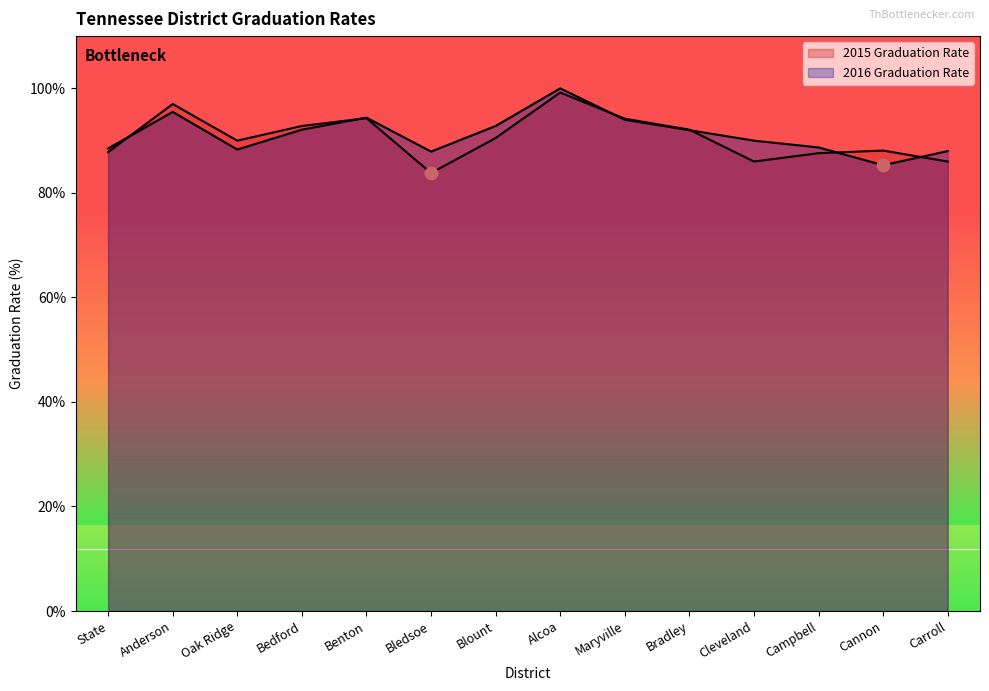

What are all the series names shown in the legend?

2015 Graduation Rate, 2016 Graduation Rate